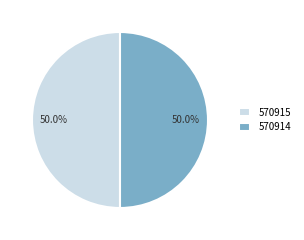

The 570914 slice represents 42% of the pie. True or false?

False